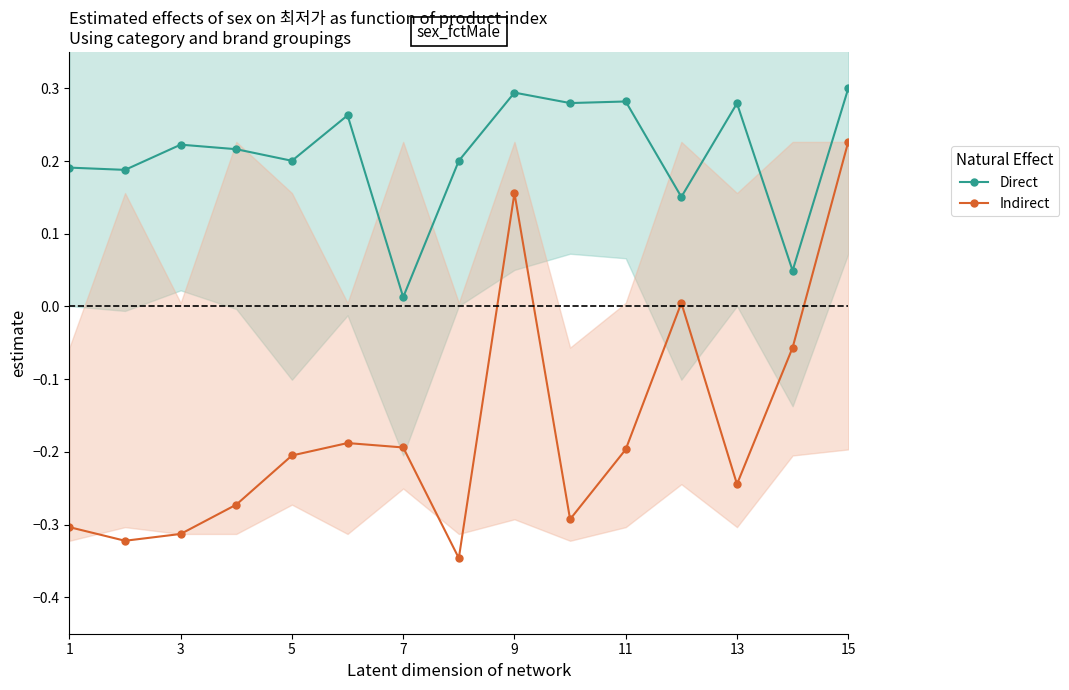

What is the maximum value for Indirect?

0.2